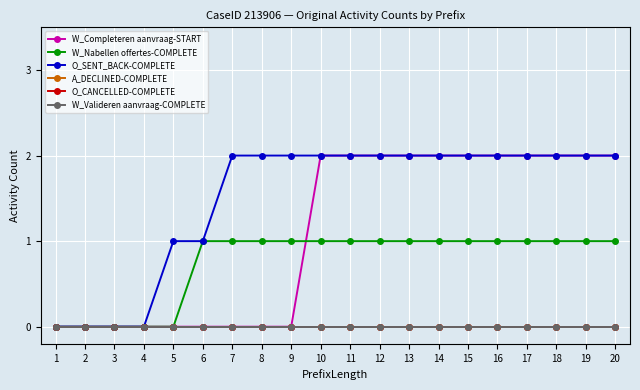

Is this an area chart (filled region under the line)?

No